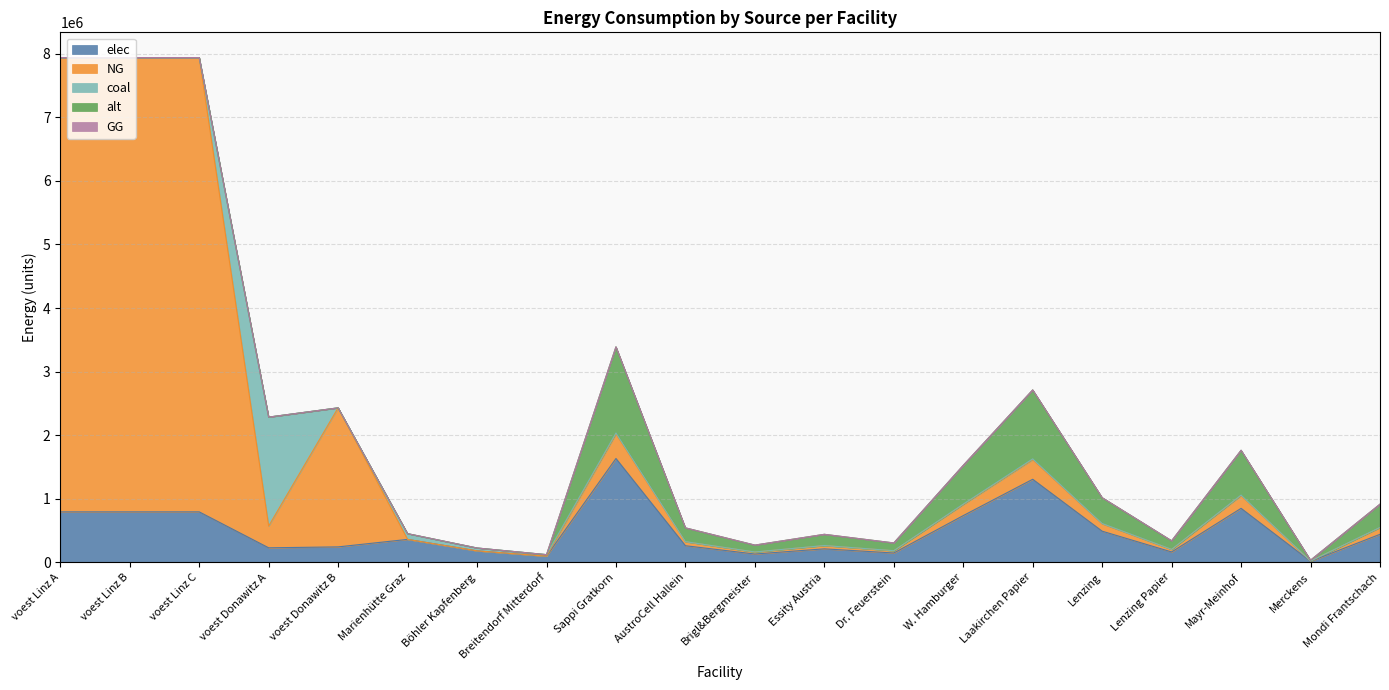

True or false: alt has a value of 0.0 at voest Linz C.

True